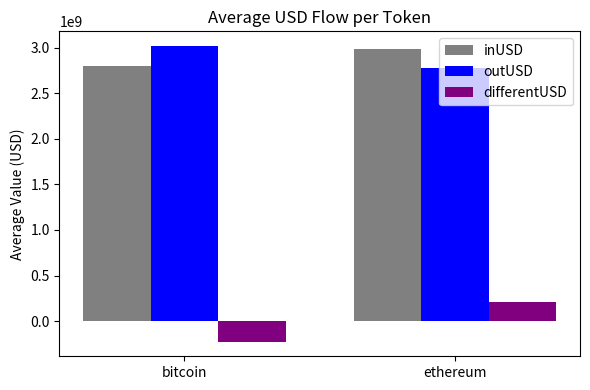

Does the chart contain stacked bars?

No